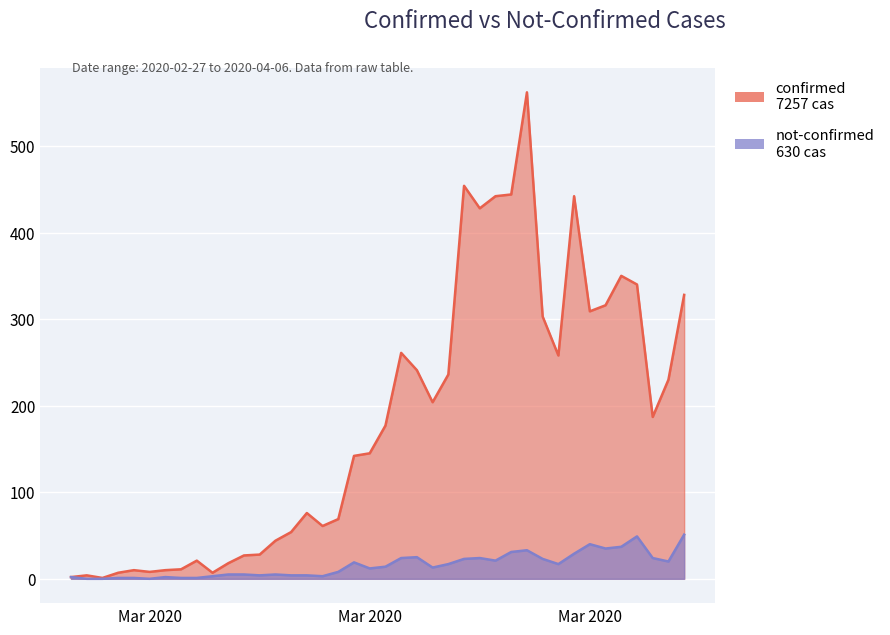

True or false: not-confirmed has a value of 0 at 2020-02-28.

True